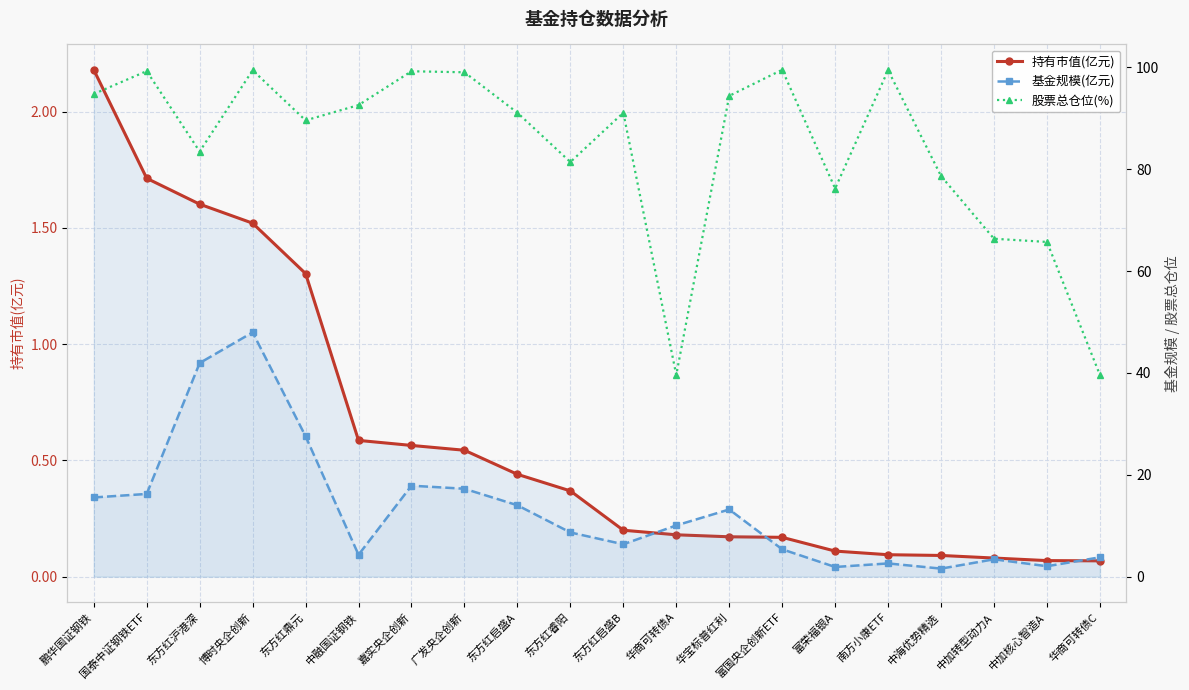

What is the sum of the 股票总仓位(%) values at 鹏华国证钢铁 and 中融国证钢铁?

187.3